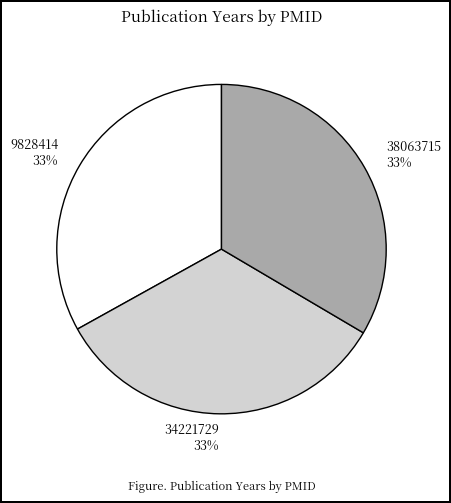

Is the sum of 9828414 33% and 34221729 33% greater than half?

Yes